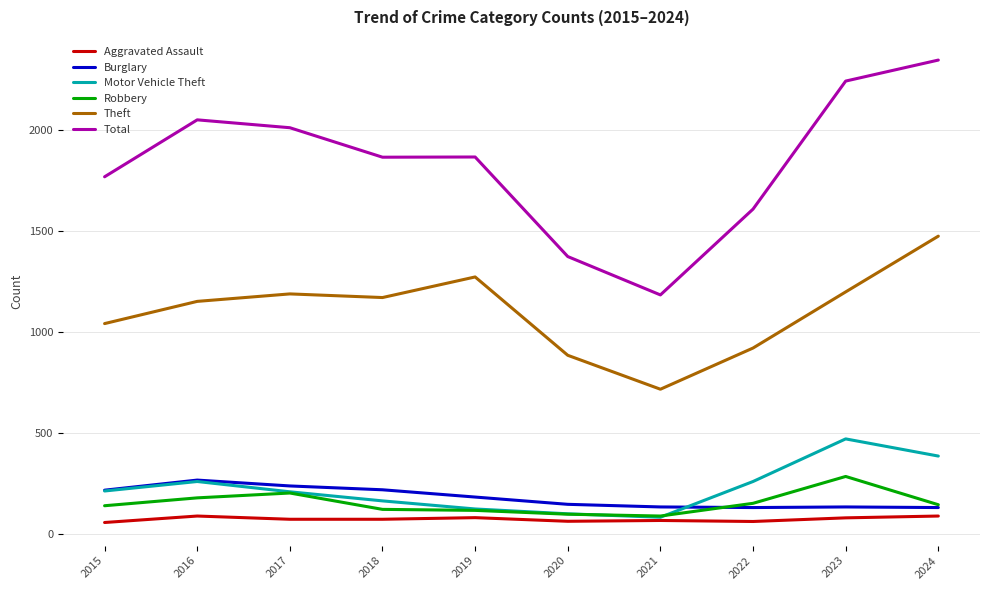

At which label does Theft reach its peak?

2024